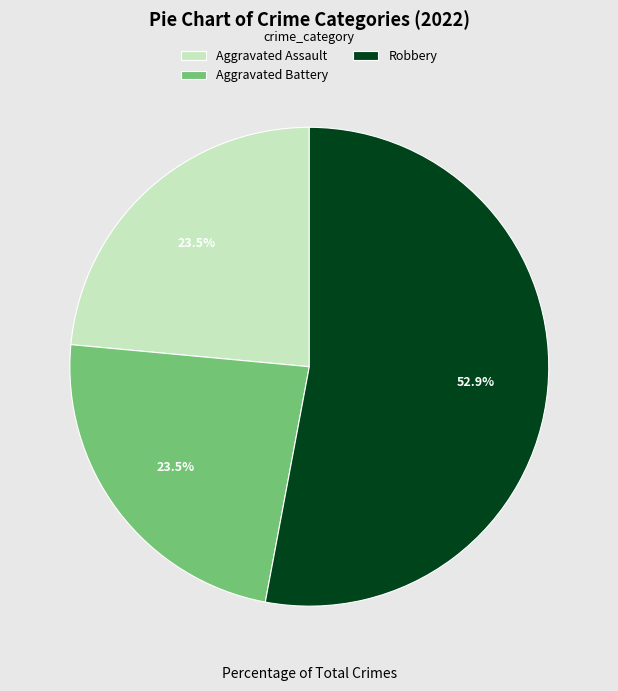

Does Robbery account for over 50% of the chart?

Yes